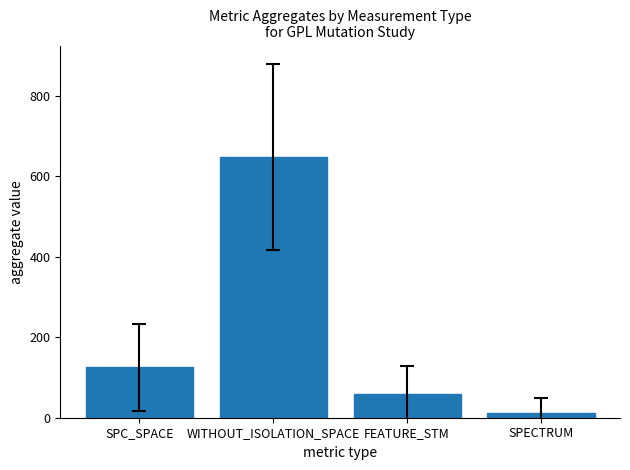

Approximately how many times larger is the value at WITHOUT_ISOLATION_SPACE compared to FEATURE_STM?

10.8